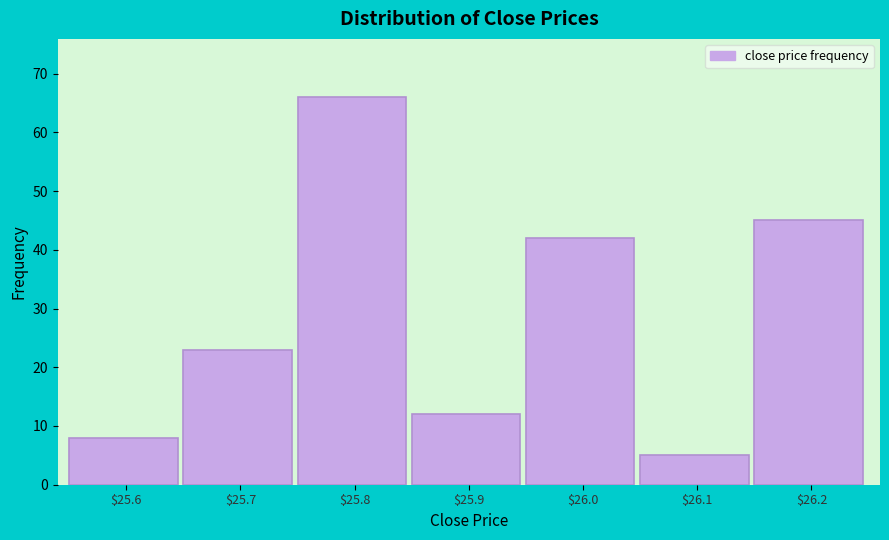

Reading right to left, extract all data points from this chart.

45	5	42	12	66	23	8